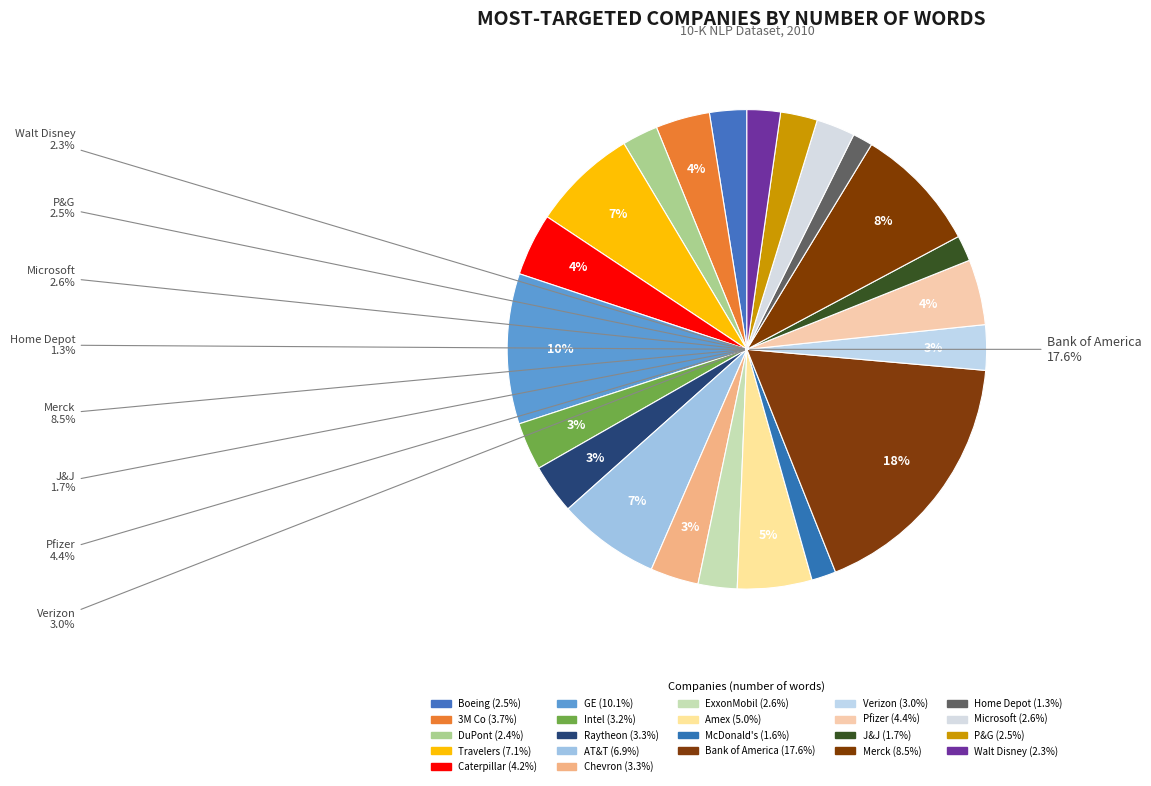

To the nearest percent, what portion does MICROSOFT CORP represent?

3%